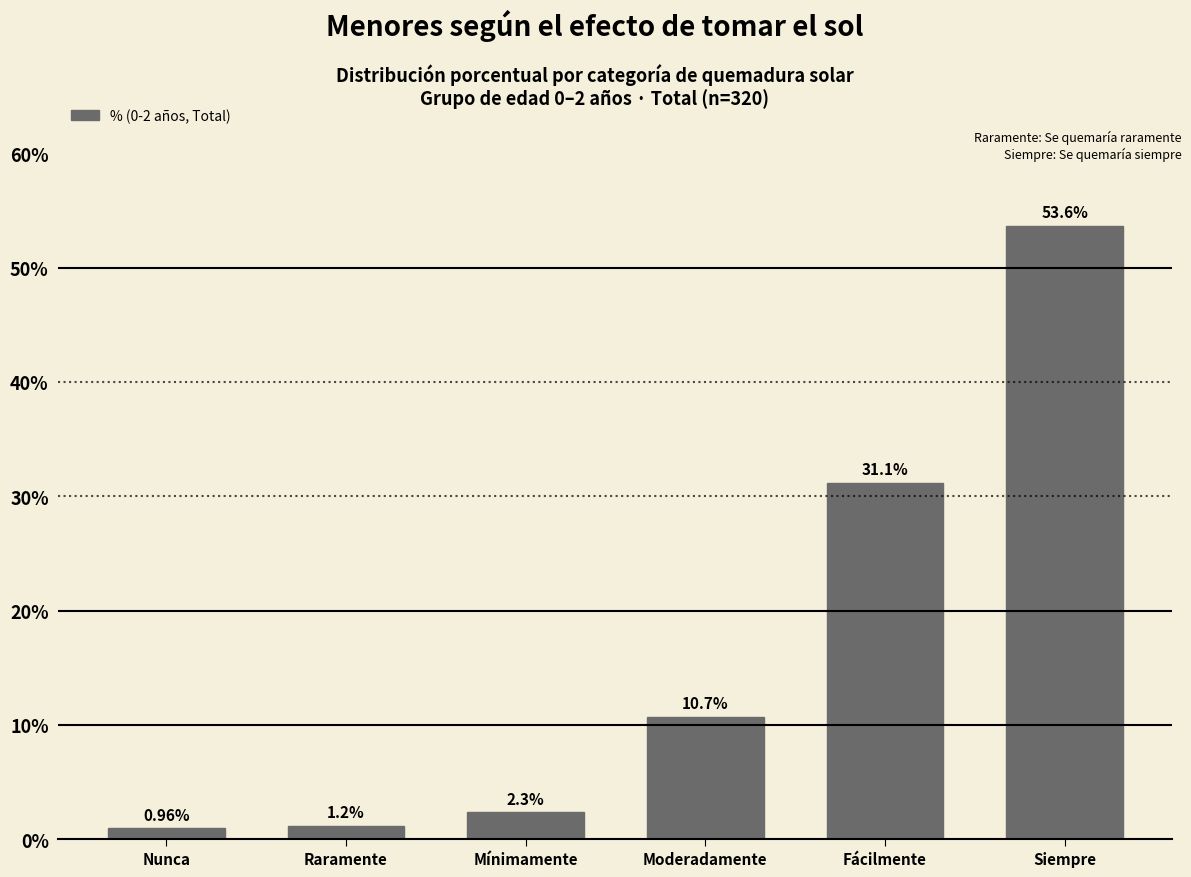

At which label does the data first exceed 10?

Moderadamente